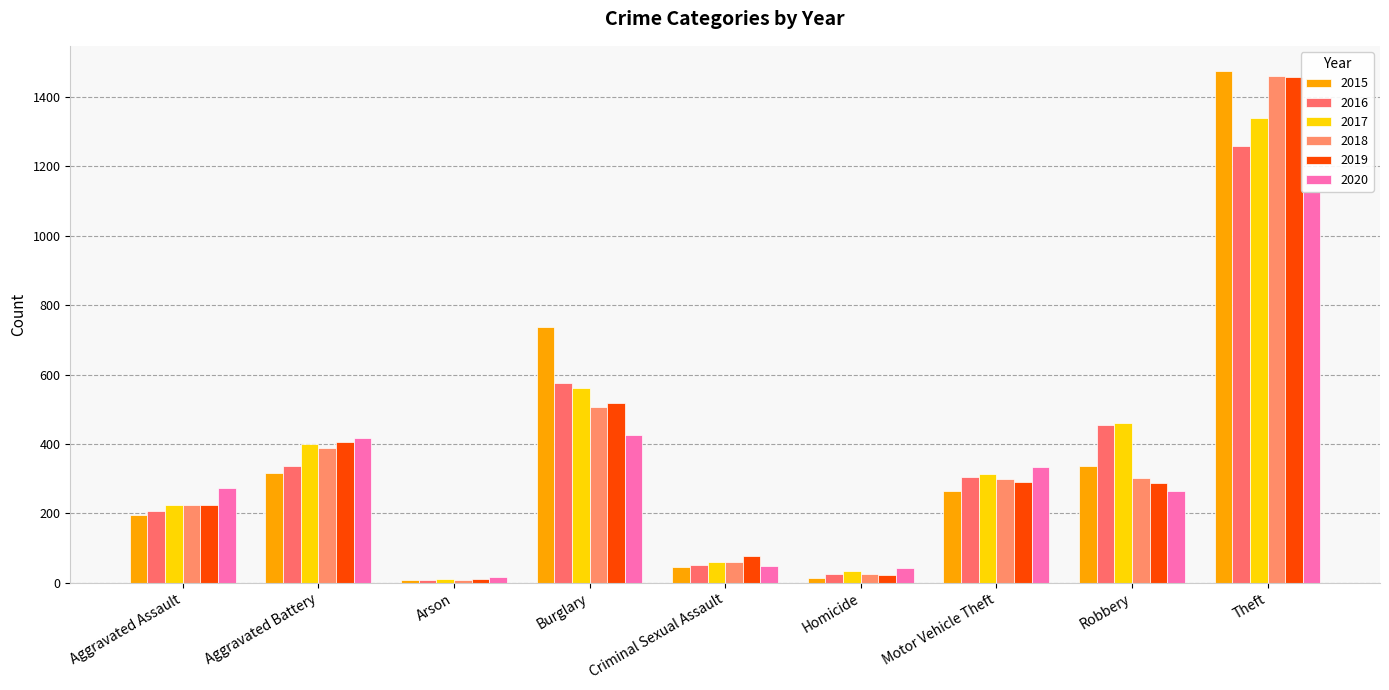

What is the lowest value of the 2019 series?

12